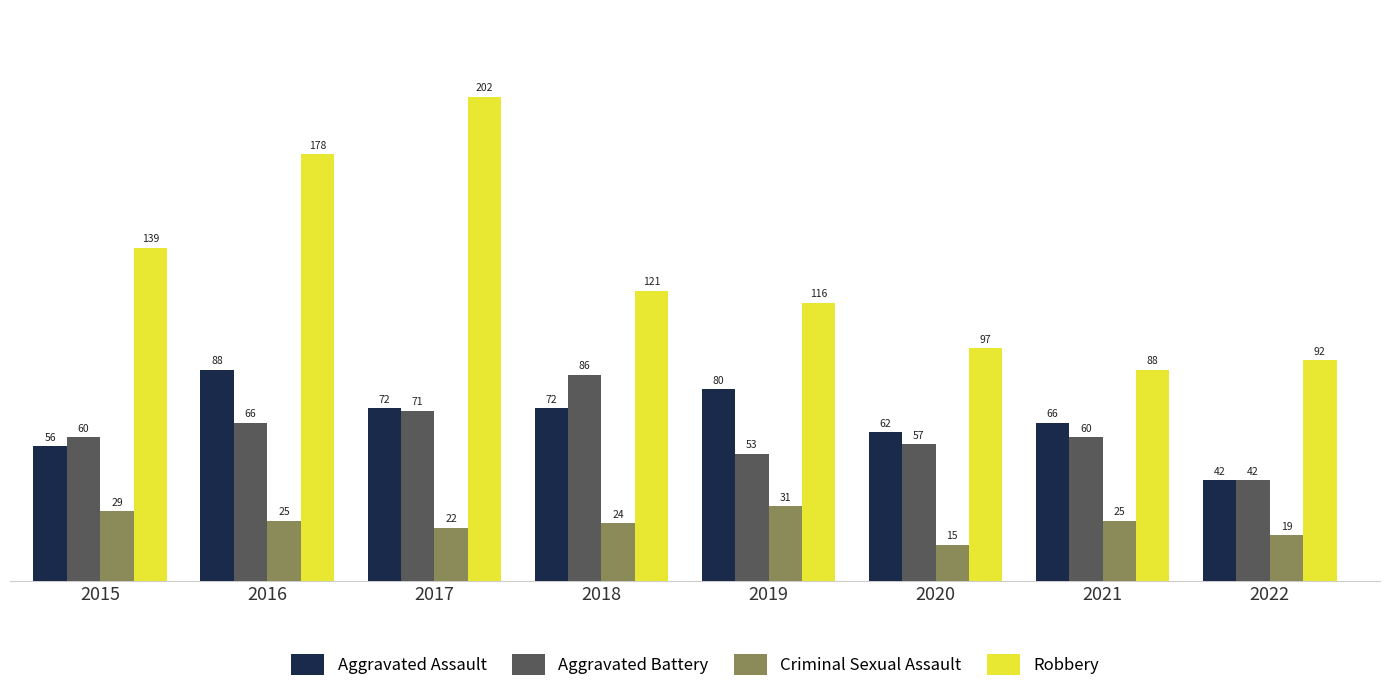

Reading left to right, list all the values displayed in this chart.

Aggravated Assault: 56	88	72	72	80	62	66	42
Aggravated Battery: 60	66	71	86	53	57	60	42
Criminal Sexual Assault: 29	25	22	24	31	15	25	19
Robbery: 139	178	202	121	116	97	88	92